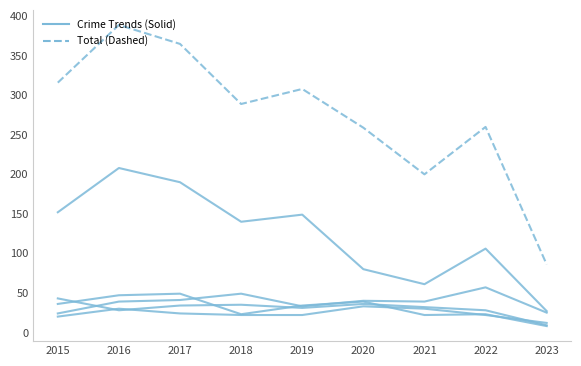

Does the chart have visible grid lines?

No